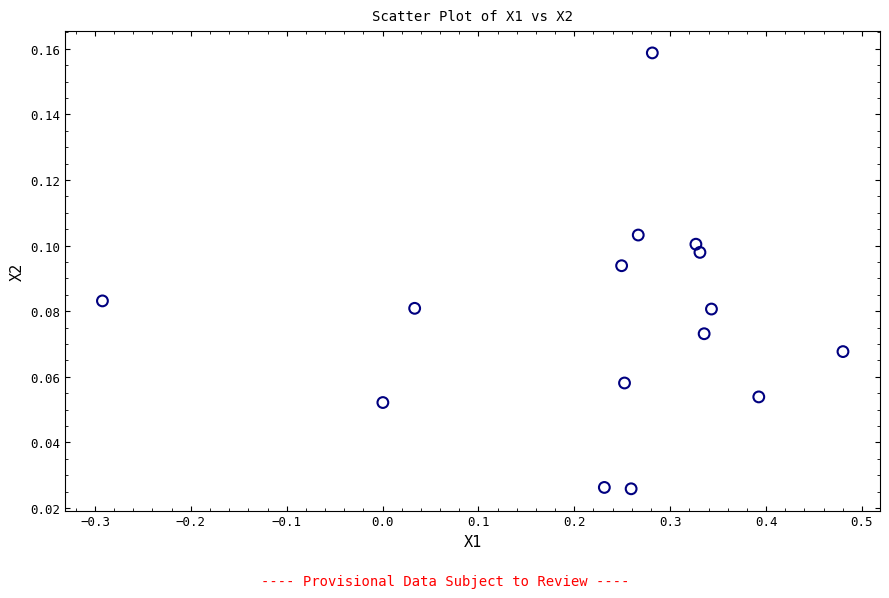

What is the range of X values (max minus min)?

0.8